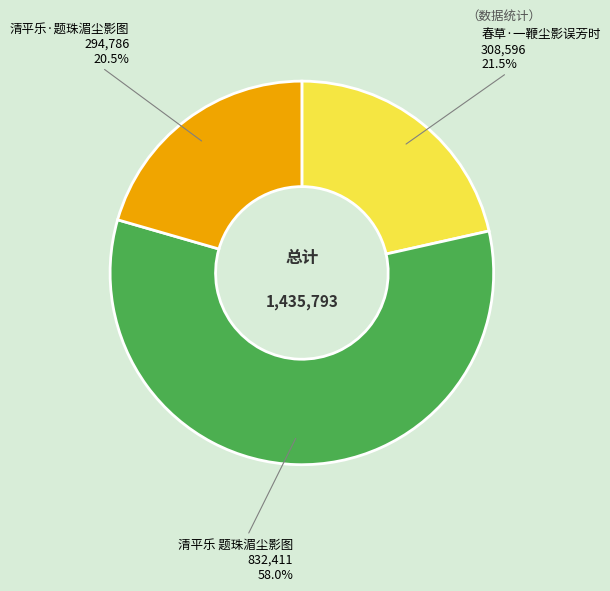

Rank the categories by value from lowest to highest.

清平乐·题珠湄尘影图, 春草·一鞭尘影误芳时, 清平乐 题珠湄尘影图